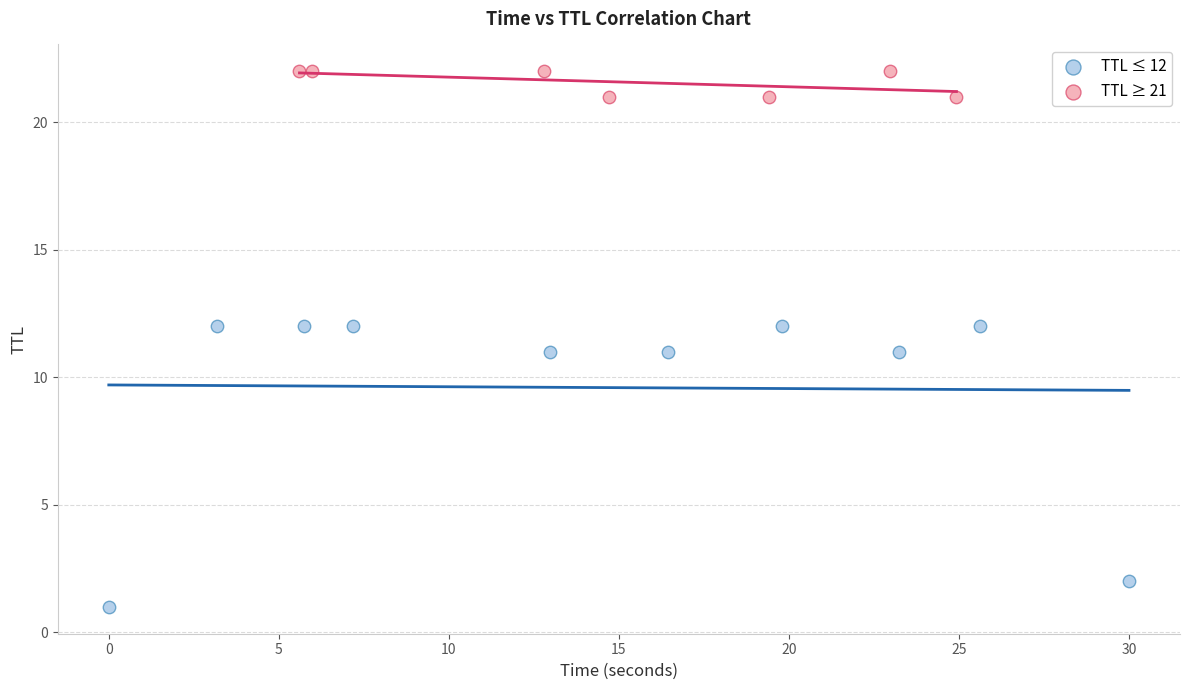

Which series has the widest spread of Y values?

TTL ≤ 12